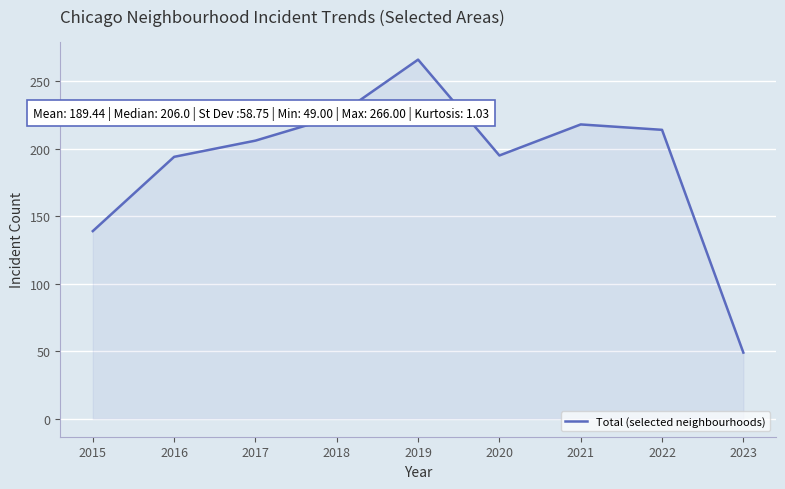

The chart shows a value of 266 at 2019. True or false?

True